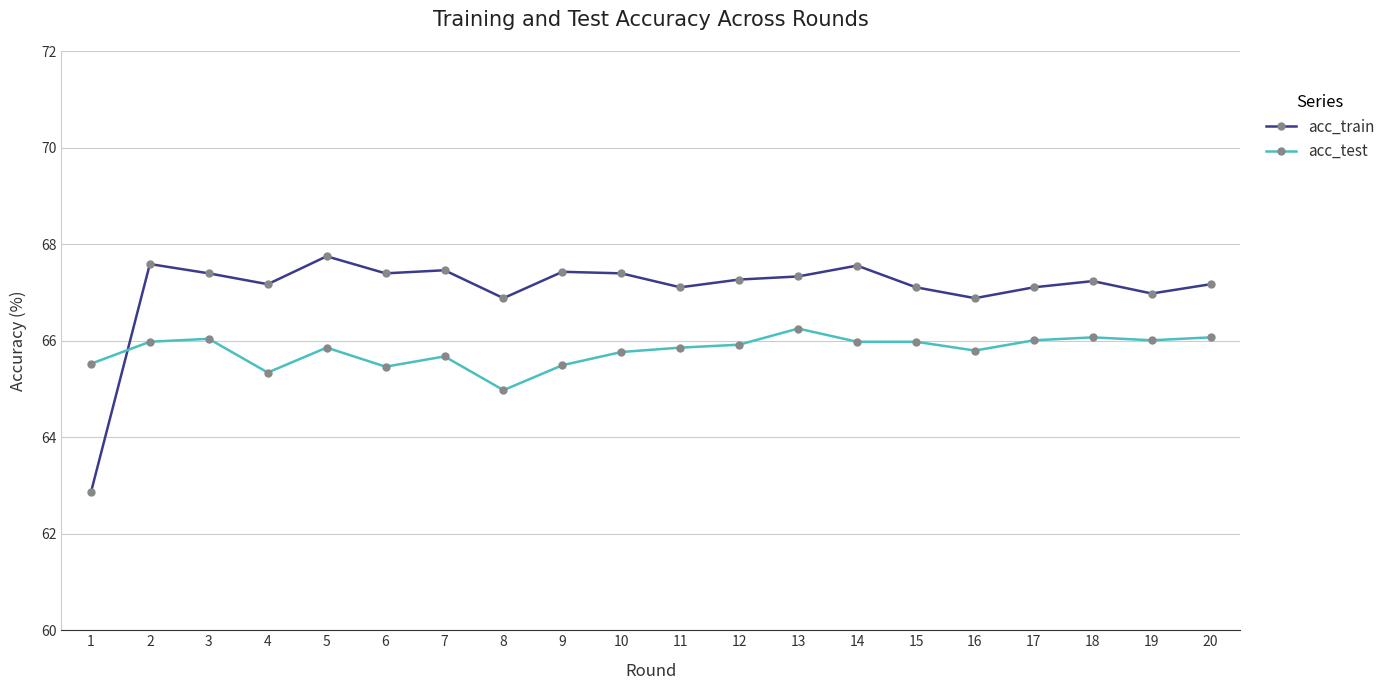

How many times do acc_train and acc_test cross each other?

1